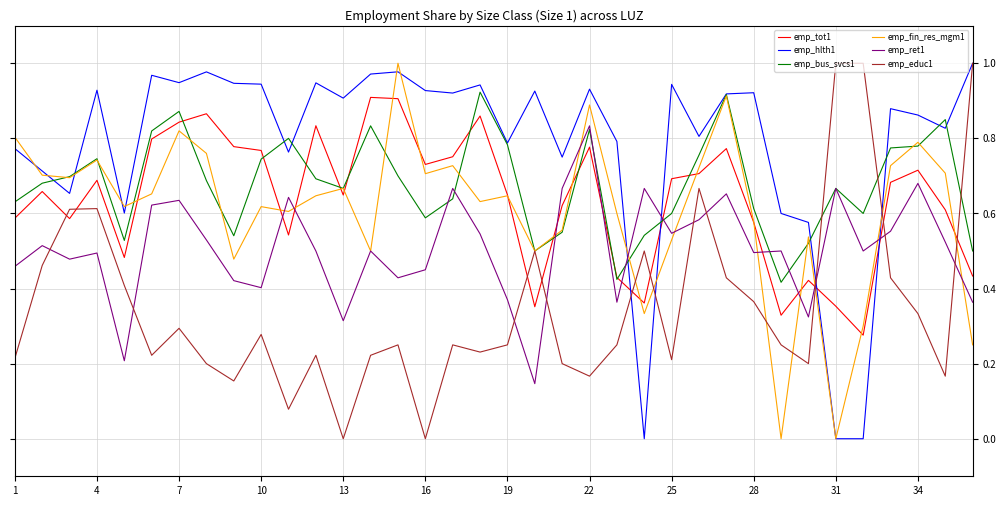

Which series has the largest total across all categories?

emp_hlth1